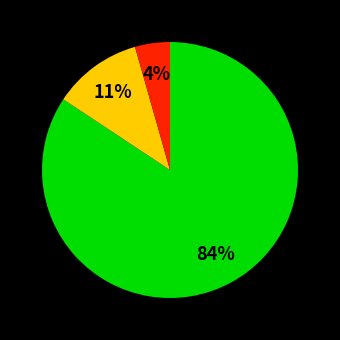

To the nearest percent, what is the average slice percentage?

33%